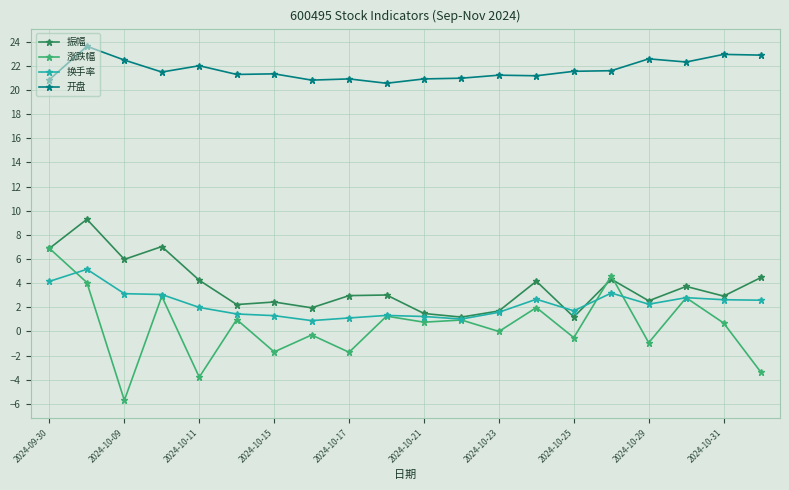

What is the highest value of the 开盘 series?

23.6